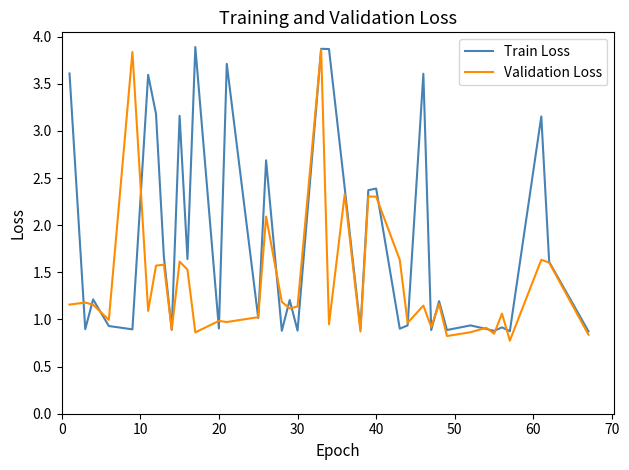

What is the maximum value shown in the chart?

3.9